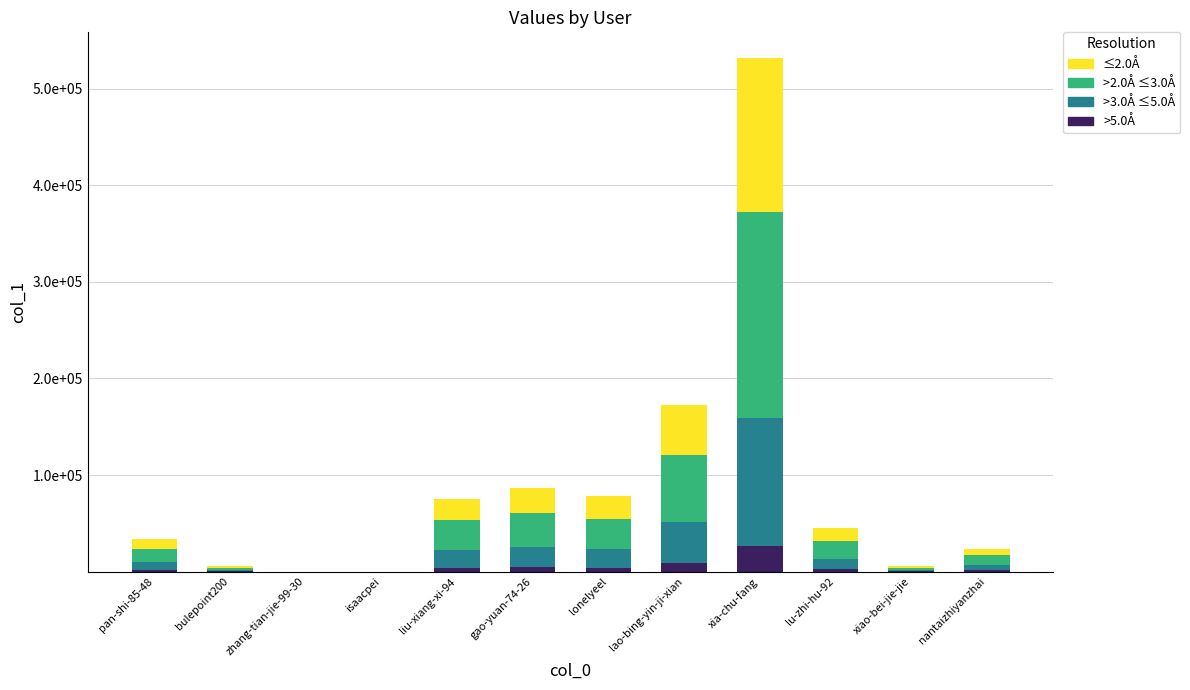

Does the chart contain stacked bars?

Yes